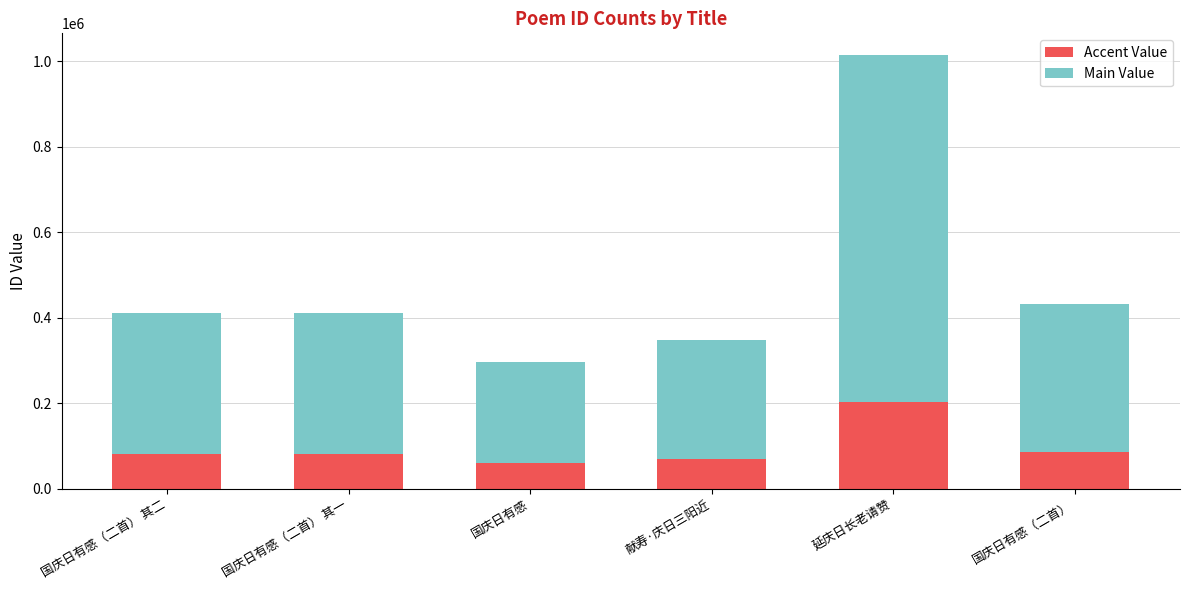

What is the total value across all series at 国庆日有感（二首） 其二?

410424.0